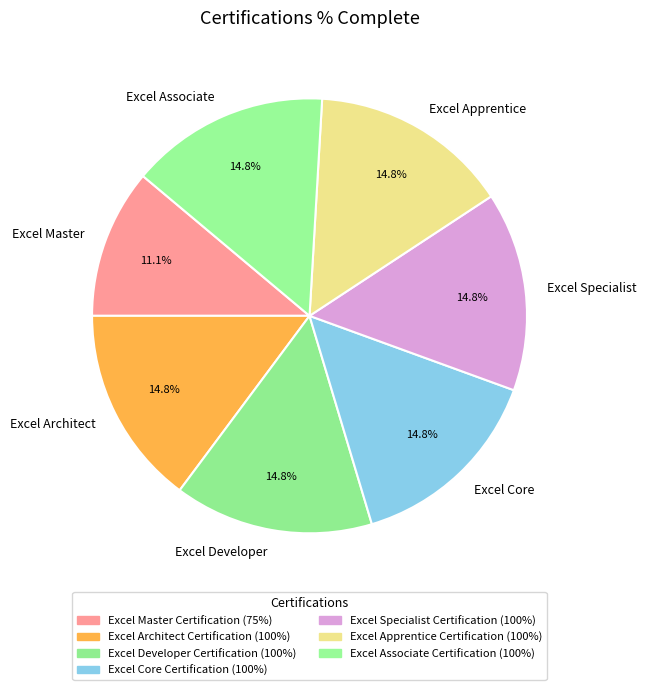

Is Excel Architect the majority of the pie?

No